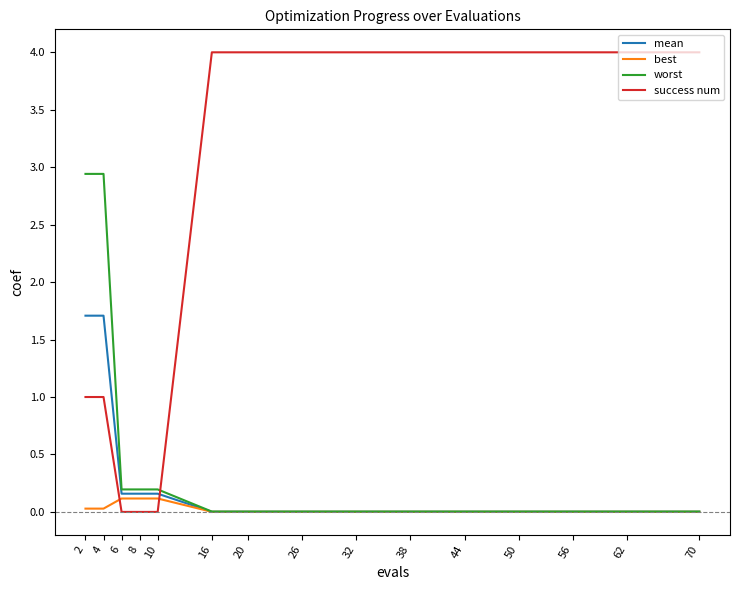

The value of worst at 44 is 0.0. True or false?

True